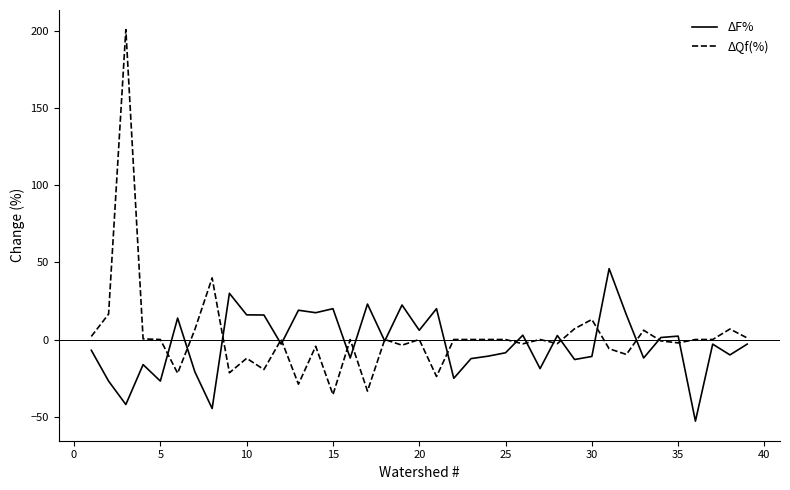

List the series in order of their overall mean, highest first.

ΔQf(%), ΔF%